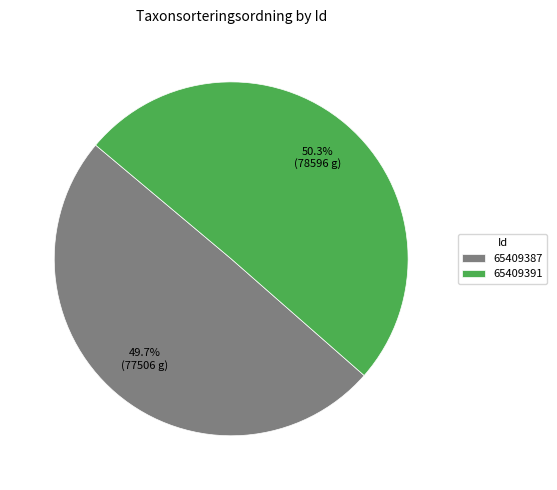

Approximately how many times larger is the value at 65409391 compared to 65409387?

1.0